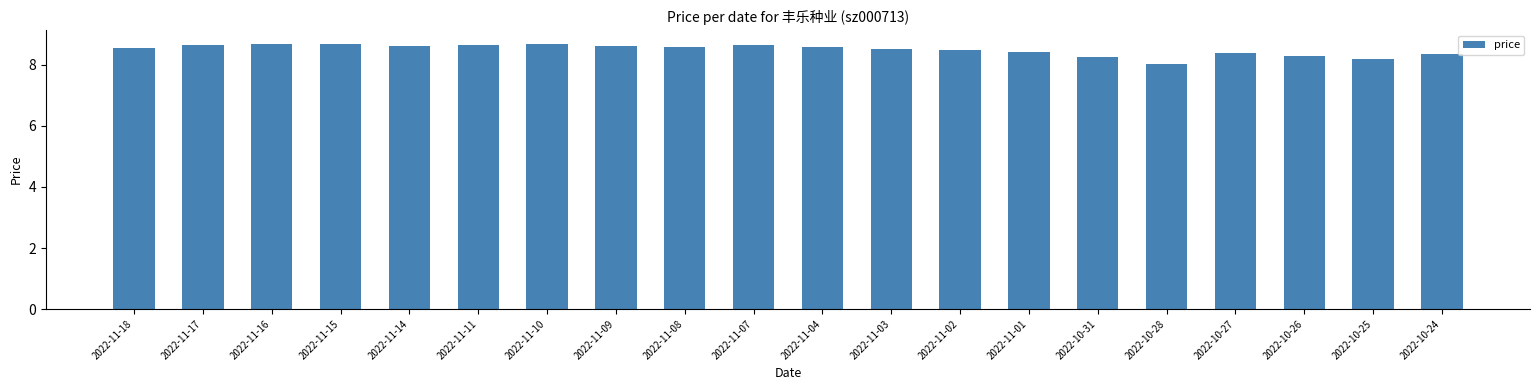

What is the sum of all values?

170.0